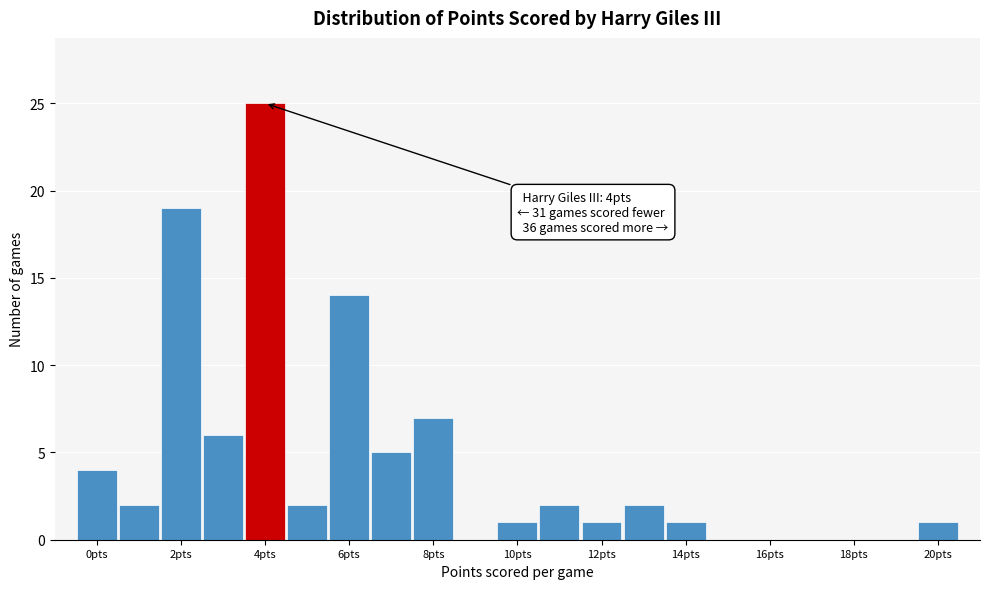

Over which range of the x-axis is the bar tallest?

3.5 to 4.5